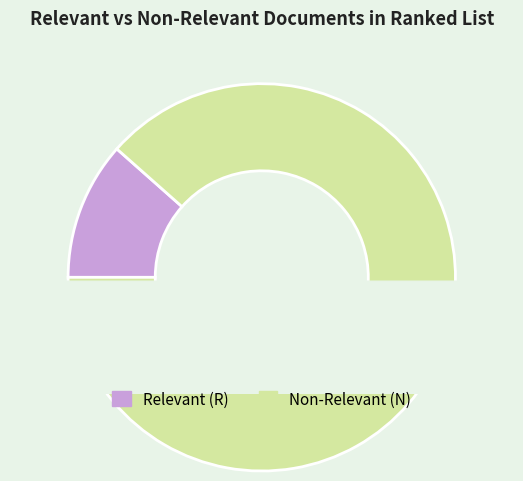

What percentage do N and R together represent?

100.0%